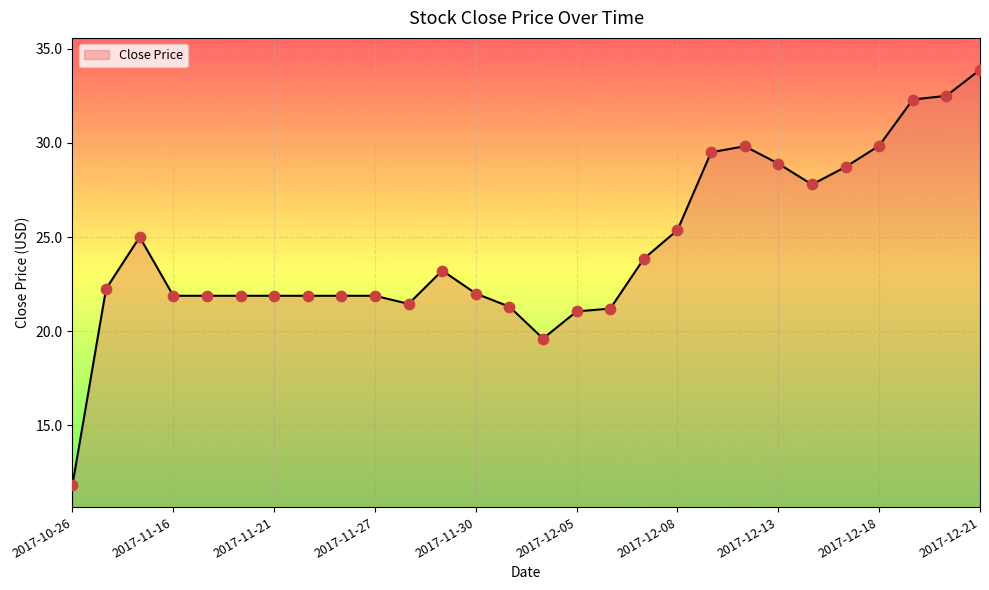

What is the ratio of the value at 17 to the value at 19?

0.8